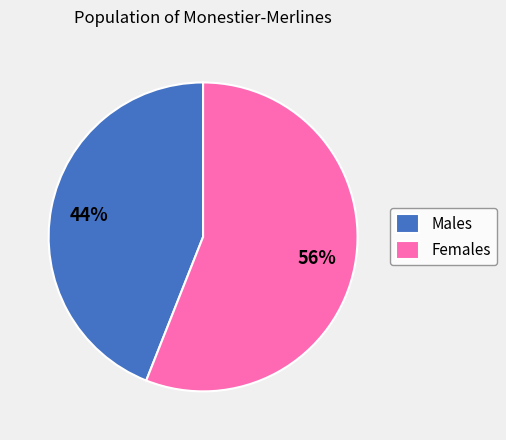

Rank the categories by value from lowest to highest.

Males, Females